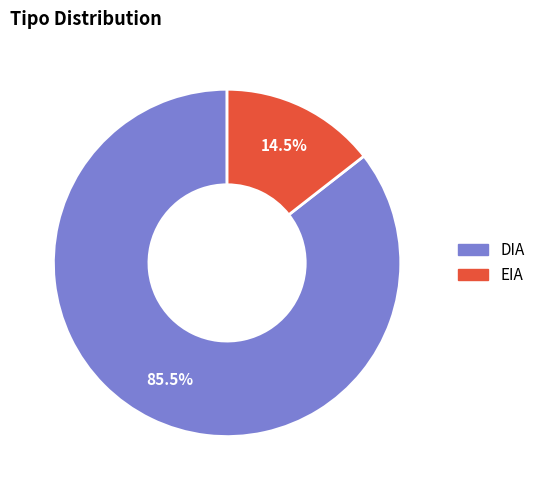

Does any single category account for the majority?

Yes